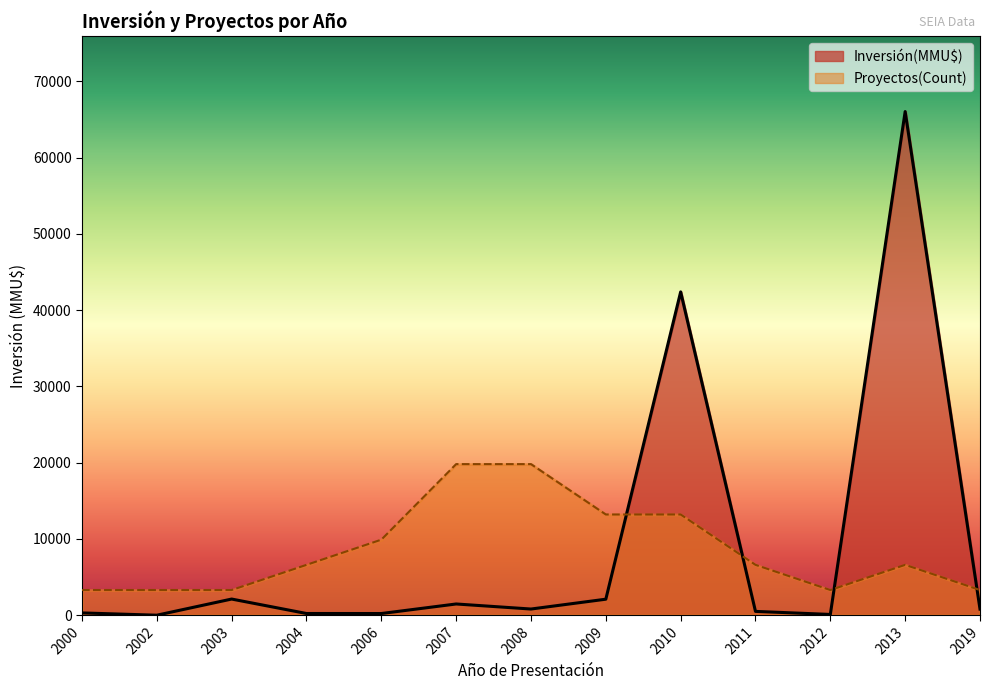

Rank the series by their maximum value, from highest to lowest.

Inversión(MMU$), Proyectos(Count)